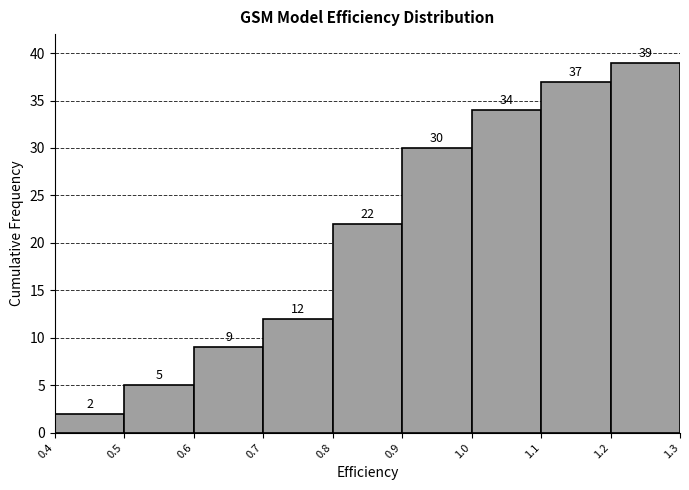

Reading left to right, list every bar in this chart as the range it spans on the x-axis followed by its height.

0.4 to 0.5: 2
0.5 to 0.6: 5
0.6 to 0.7: 9
0.7 to 0.8: 12
0.8 to 0.9: 22
0.9 to 1.0: 30
1.0 to 1.1: 34
1.1 to 1.2: 37
1.2 to 1.3: 39